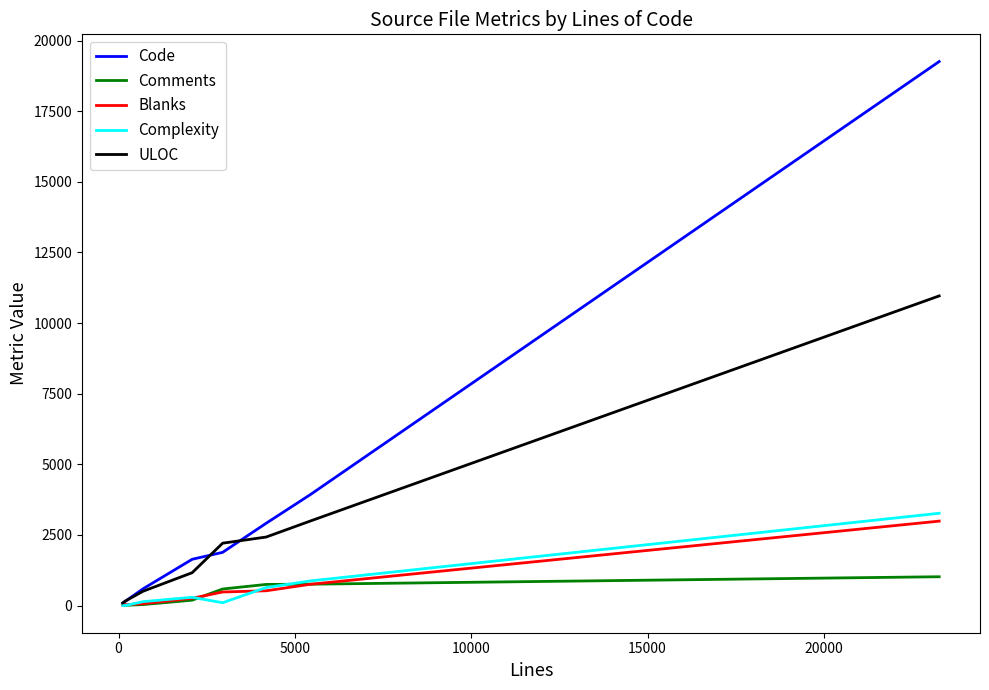

Which series has the widest spread of values?

Code